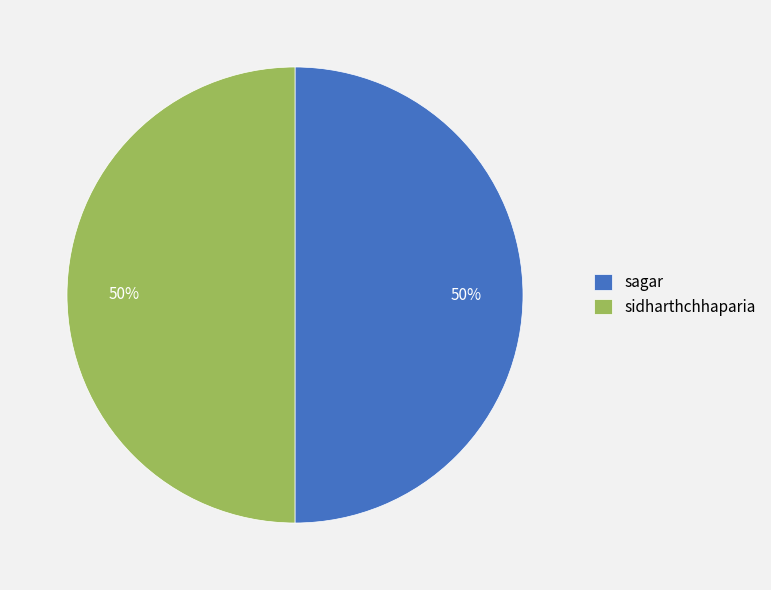

To the nearest percent, what portion does sidharthchhaparia represent?

50%